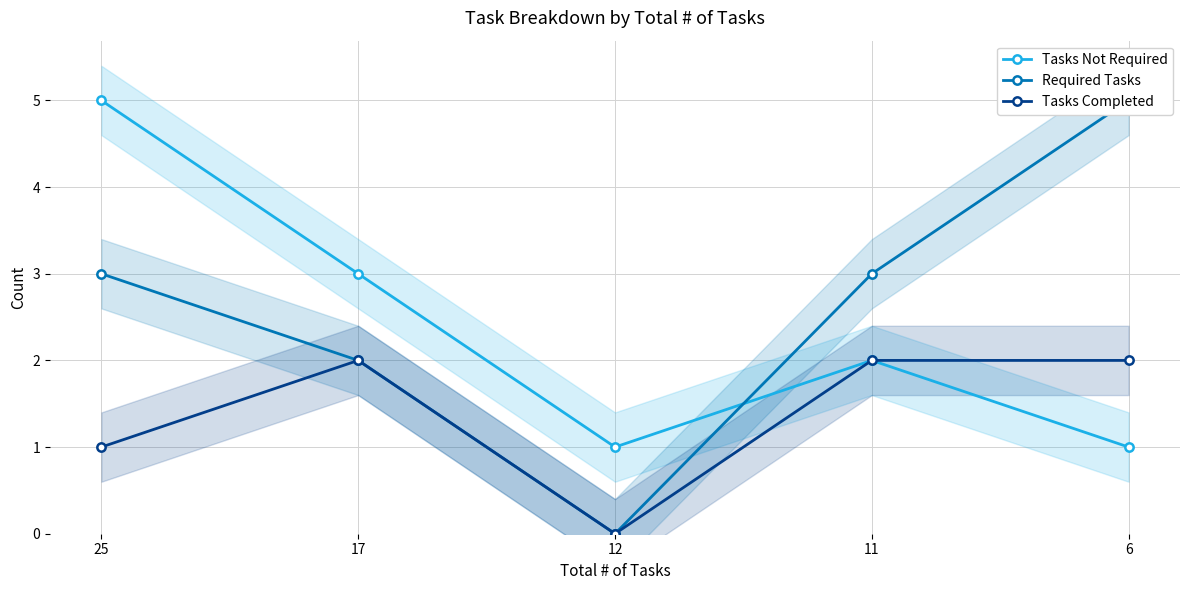

How many data points in Tasks Not Required are less than 2?

2